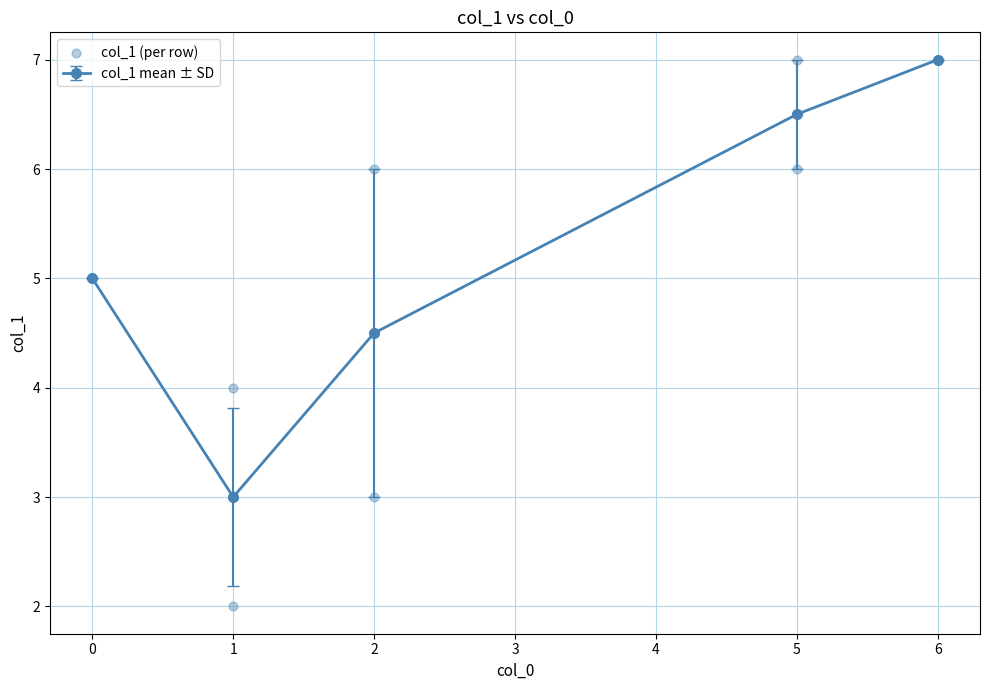

What is the highest value of the col_1 mean ± SD series?

7.0